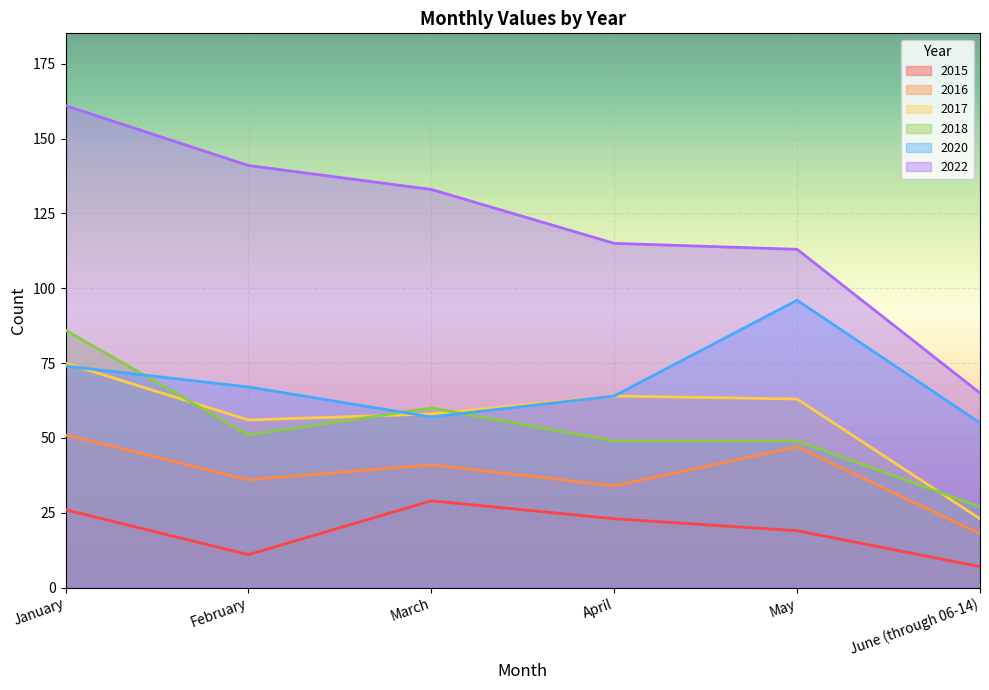

True or false: 2020 has more than 0 interior local peaks.

True